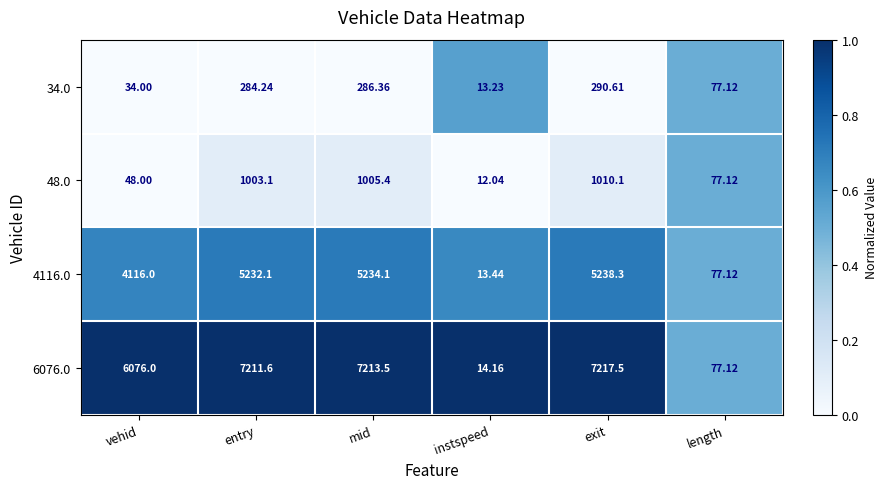

Which category has the lowest value in the 6076.0 series?

instspeed